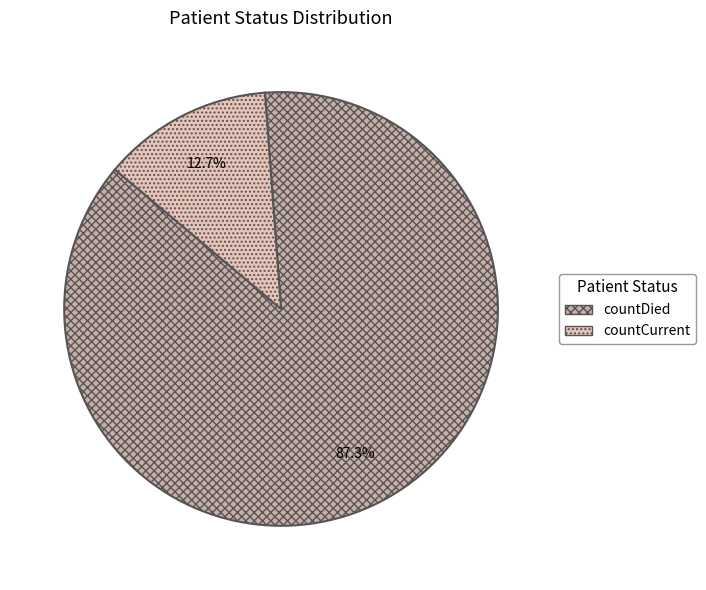

What is the largest slice in the pie chart?

countDied